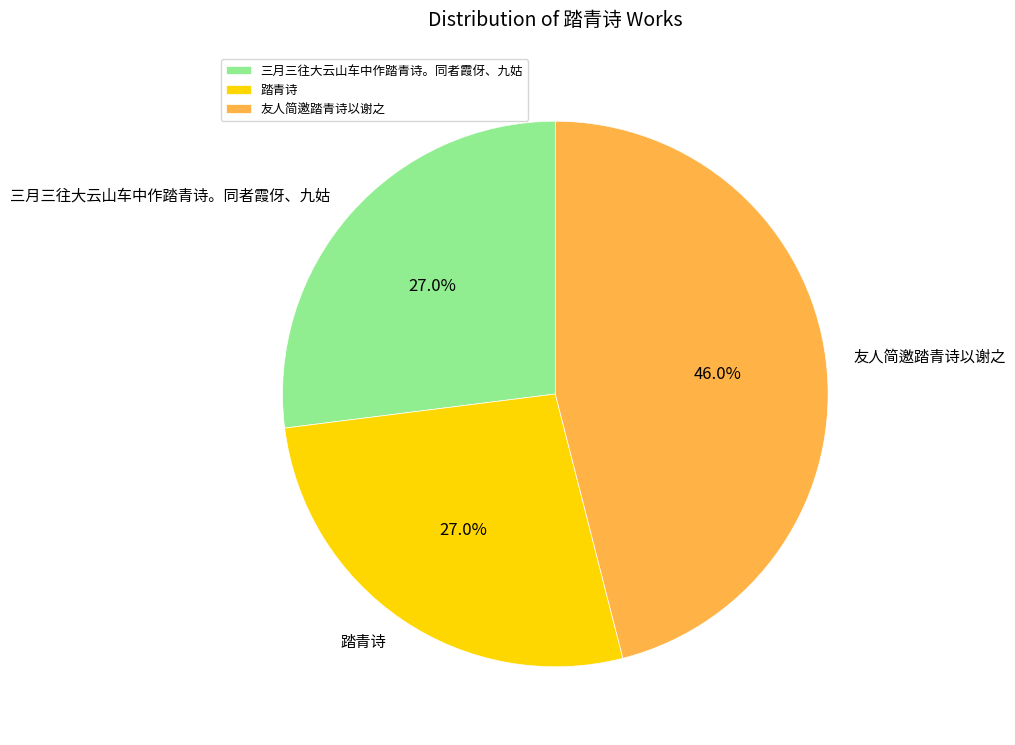

Count the number of slices in the pie.

3